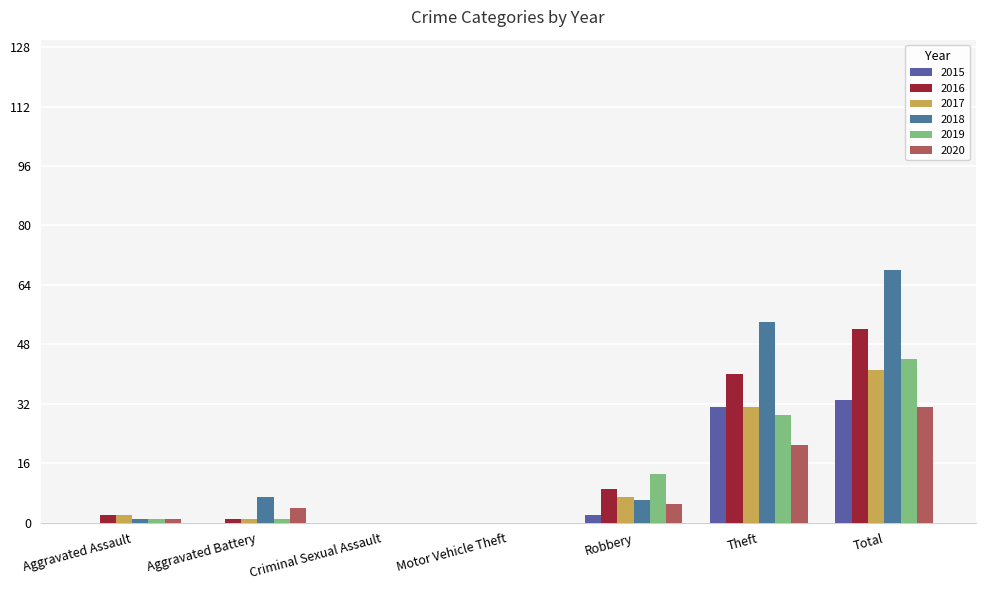

Are the bars horizontal?

No